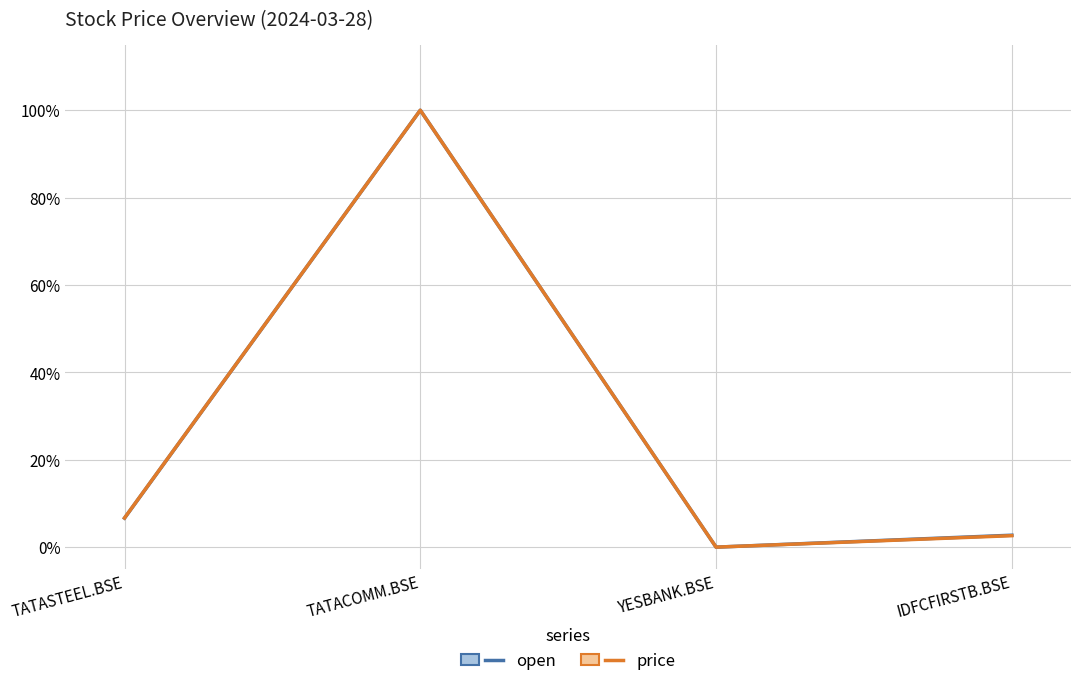

Which series has the largest range (max minus min)?

open